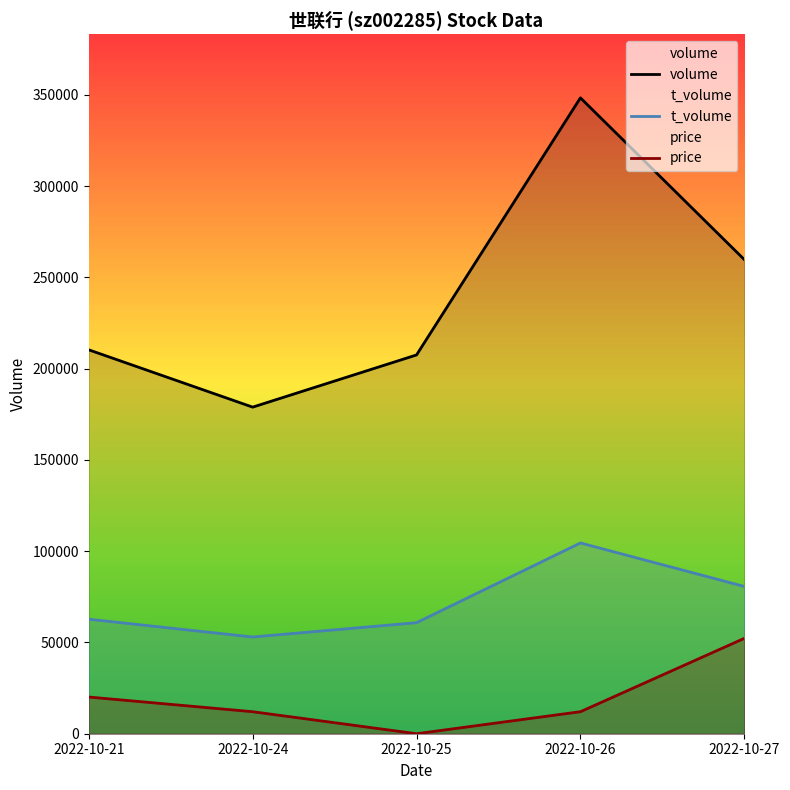

True or false: price and volume cross at least once.

False